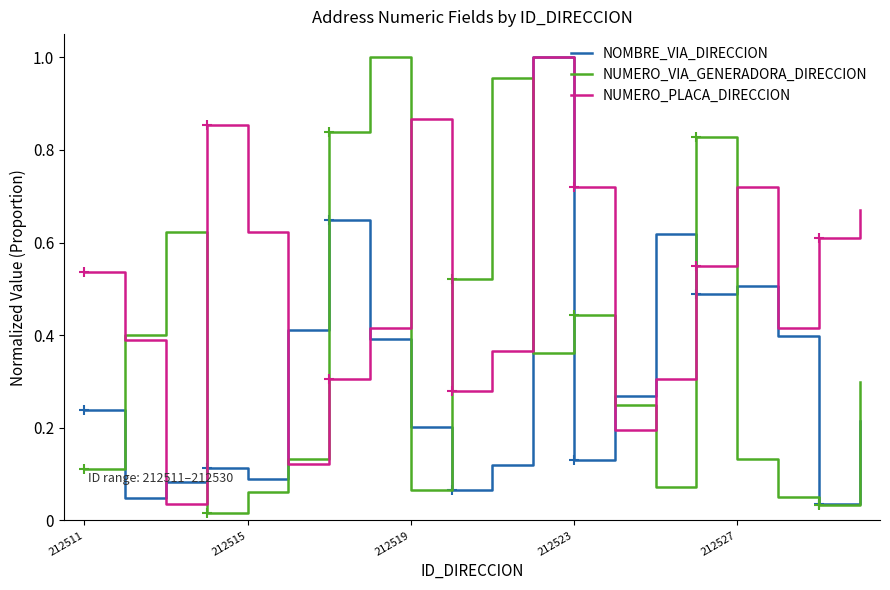

What is the sum of all NUMERO_VIA_GENERADORA_DIRECCION values?

7.2